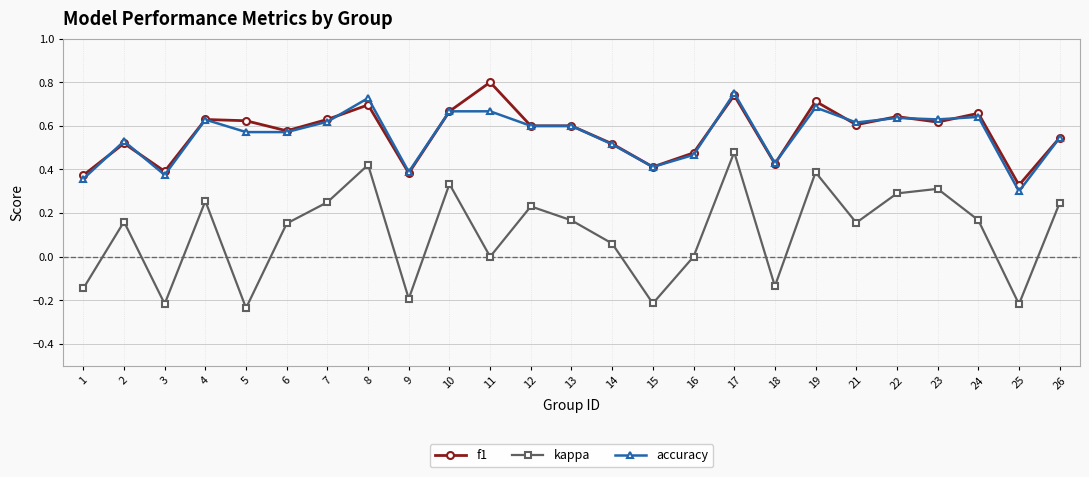

True or false: accuracy and kappa intersect in this chart.

False